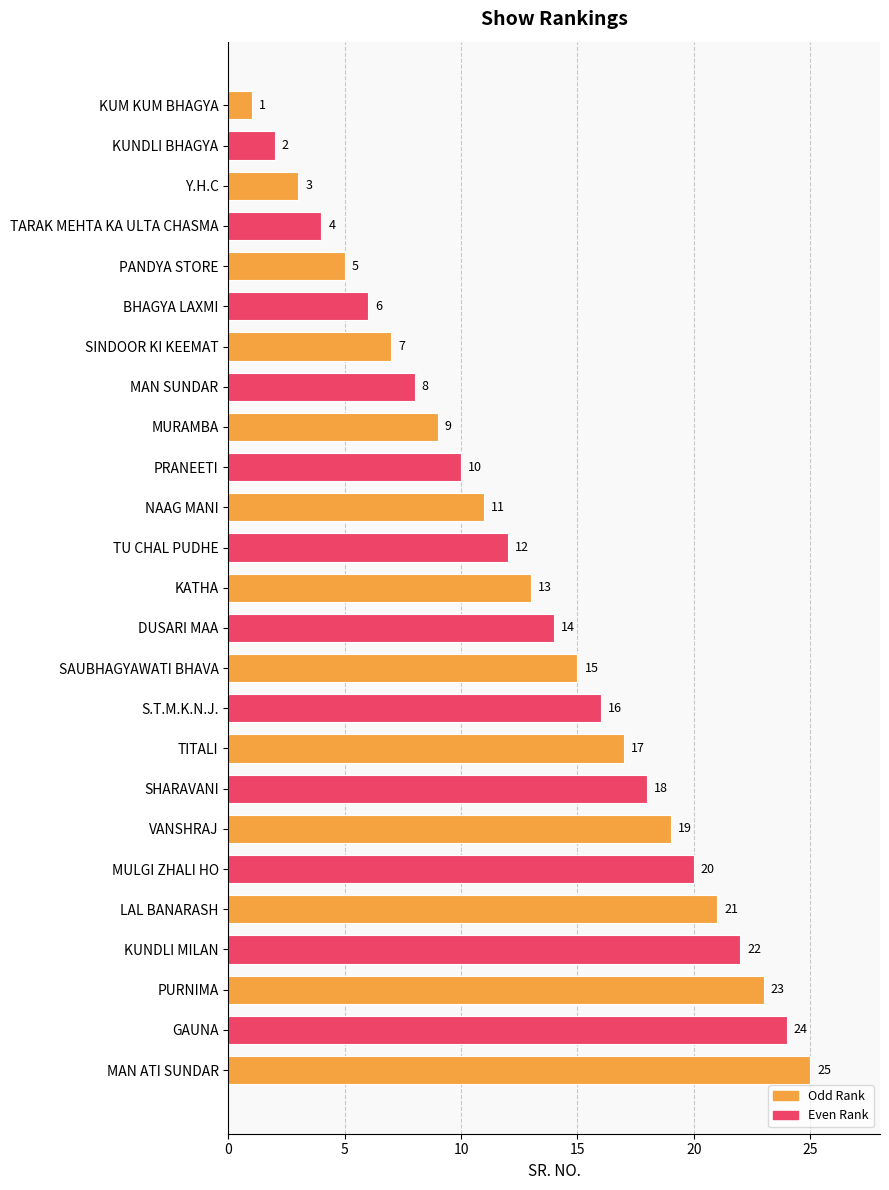

Rank the categories by value from highest to lowest.

MAN ATI SUNDAR, GAUNA, PURNIMA, KUNDLI MILAN, LAL BANARASH, MULGI ZHALI HO, VANSHRAJ, SHARAVANI, TITALI, S.T.M.K.N.J., SAUBHAGYAWATI BHAVA, DUSARI MAA, KATHA, TU CHAL PUDHE, NAAG MANI, PRANEETI, MURAMBA, MAN SUNDAR, SINDOOR KI KEEMAT, BHAGYA LAXMI, PANDYA STORE, TARAK MEHTA KA ULTA CHASMA, Y.H.C, KUNDLI BHAGYA, KUM KUM BHAGYA